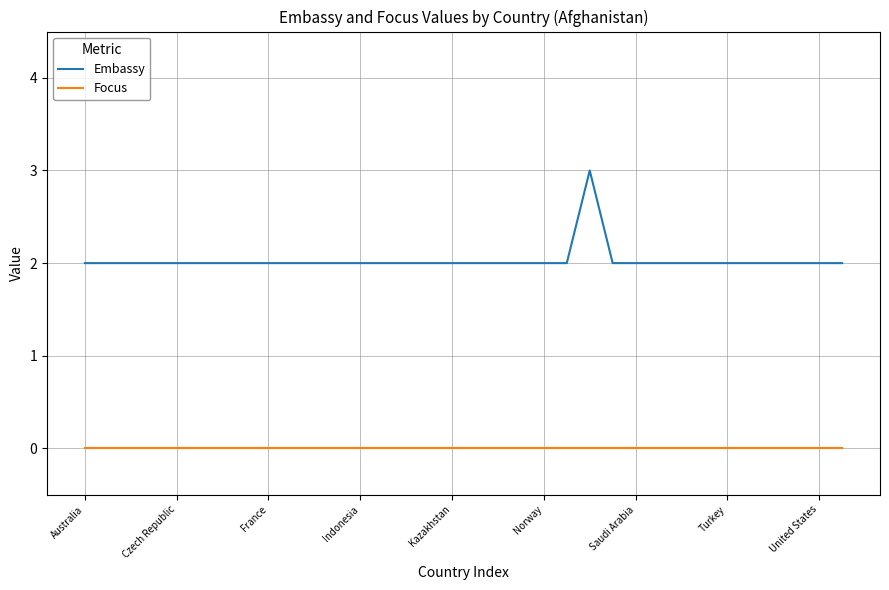

Which series has the widest spread of values?

Embassy